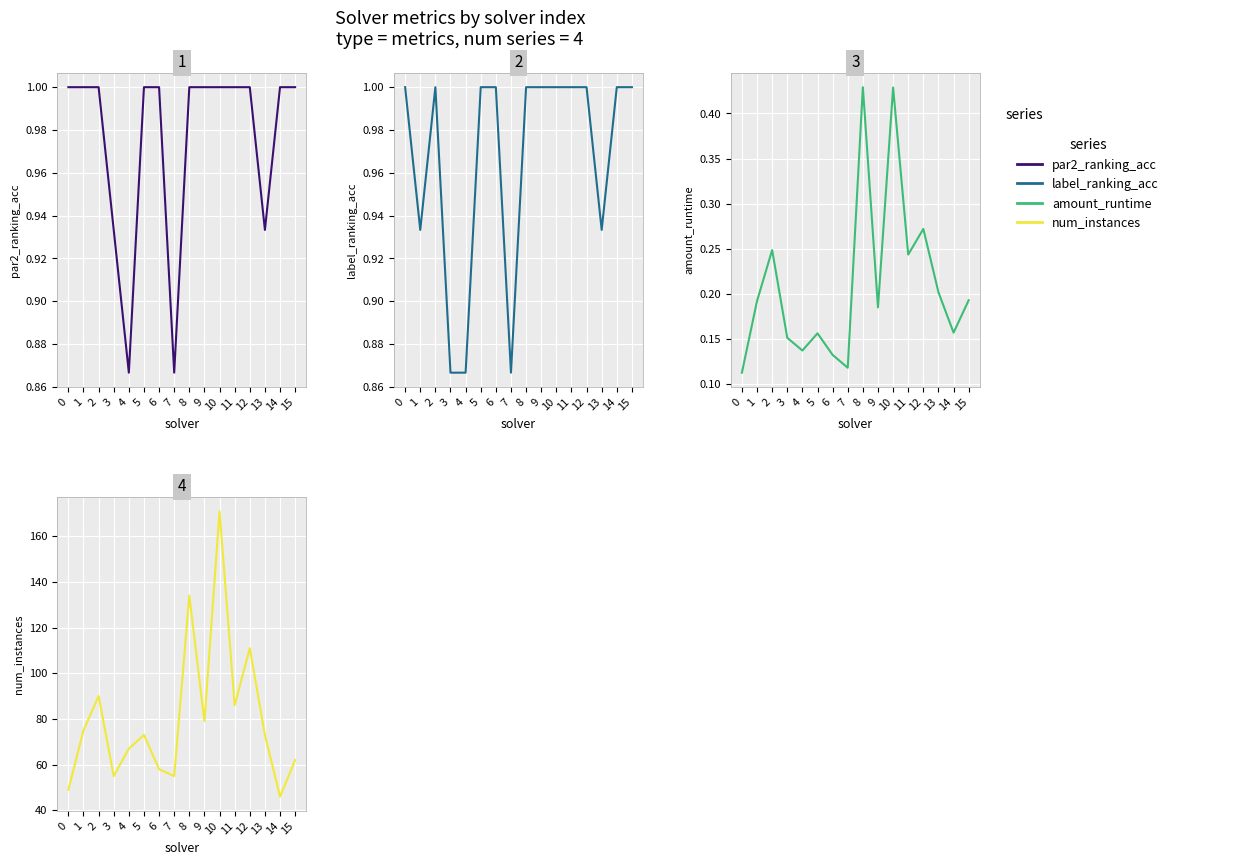

Where does the num_instances series first go above 73?

1